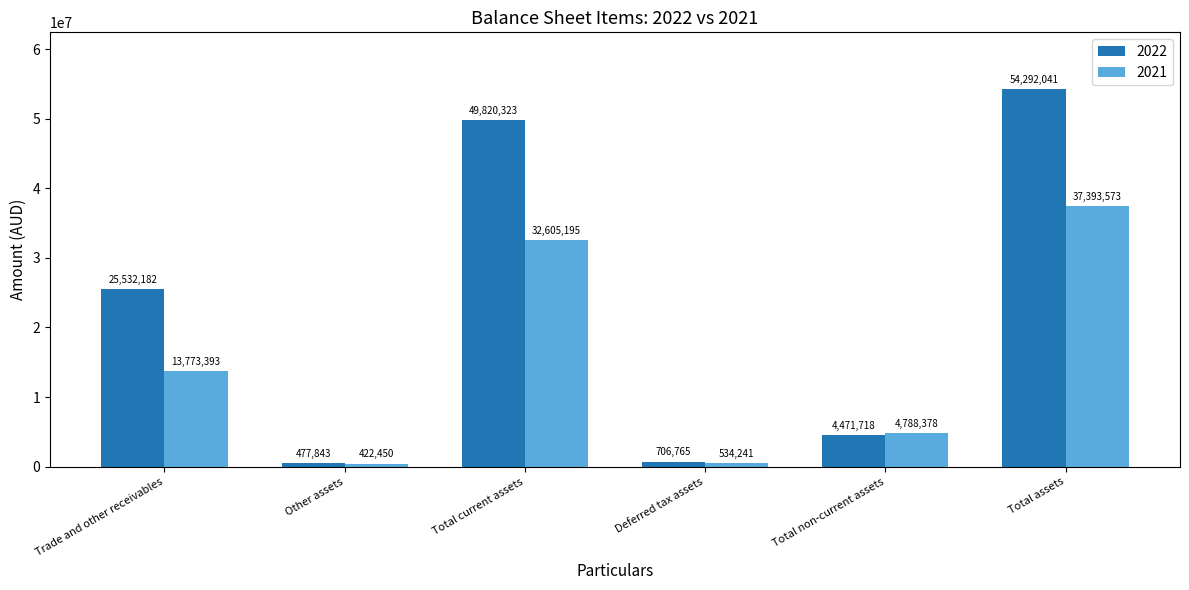

Which series changed the most between Other assets and Total assets?

2022